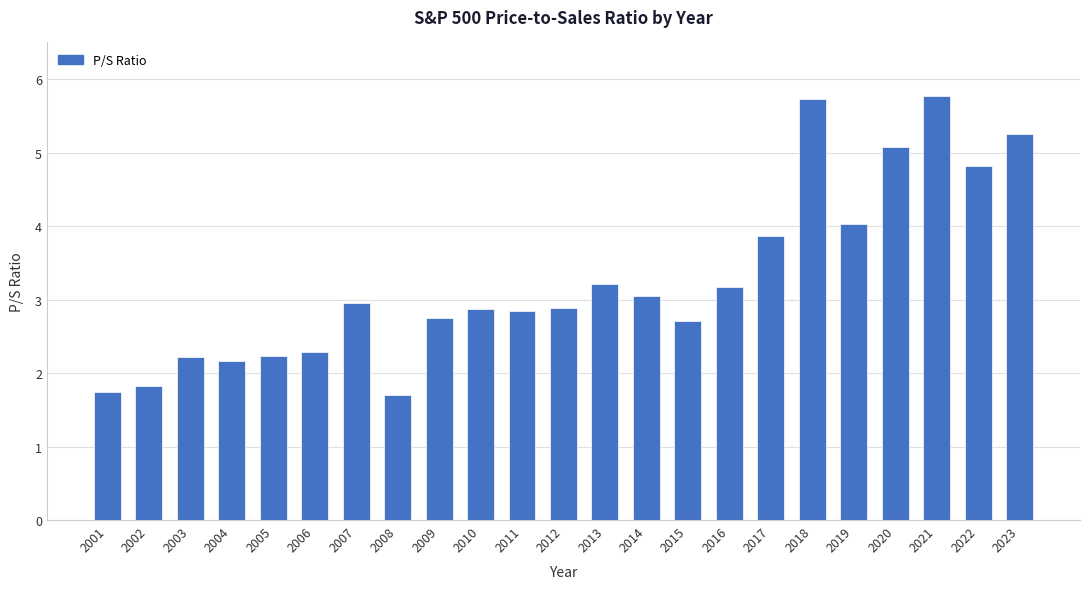

What is the average value?

3.3